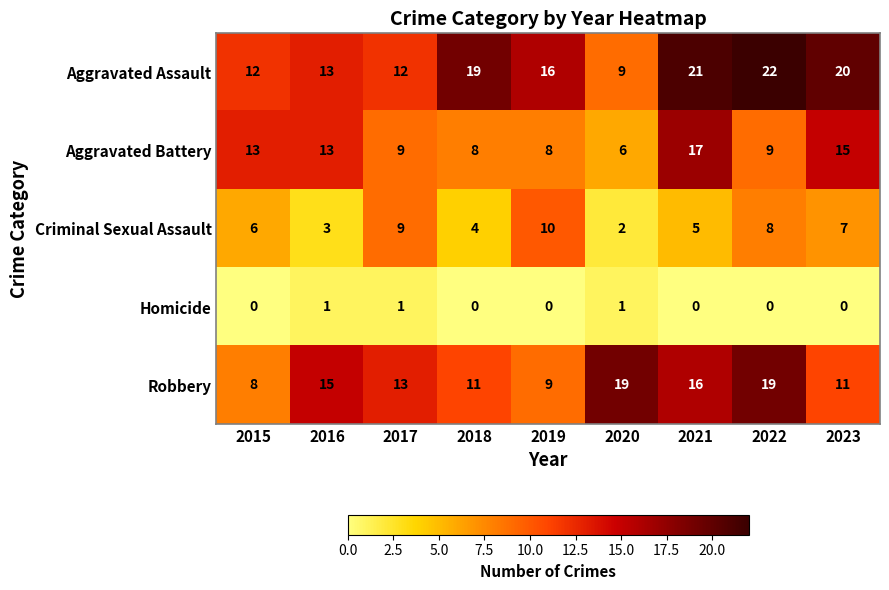

Count the number of categories in the chart.

9